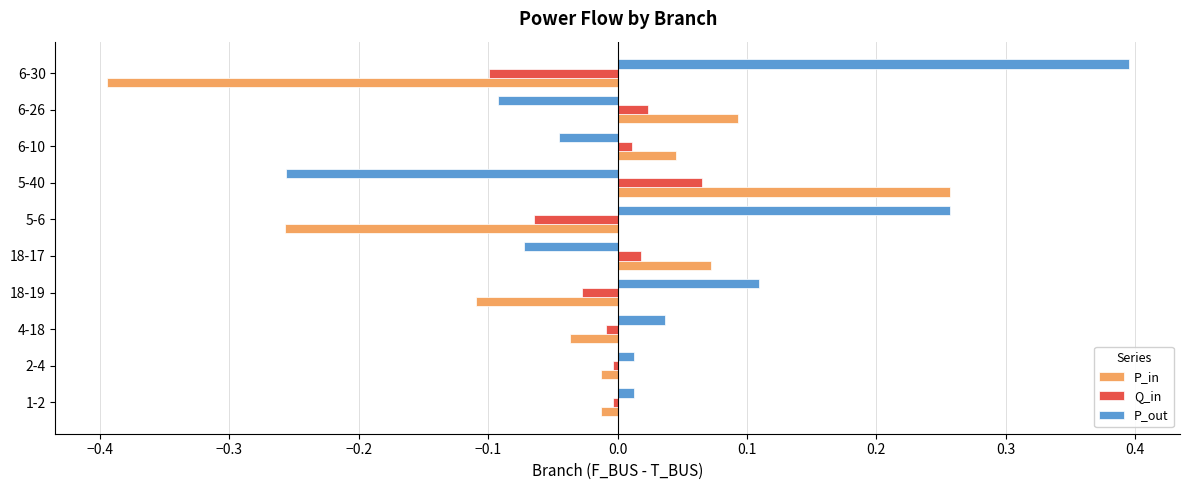

Rank the series by their maximum value, from highest to lowest.

P_out, P_in, Q_in